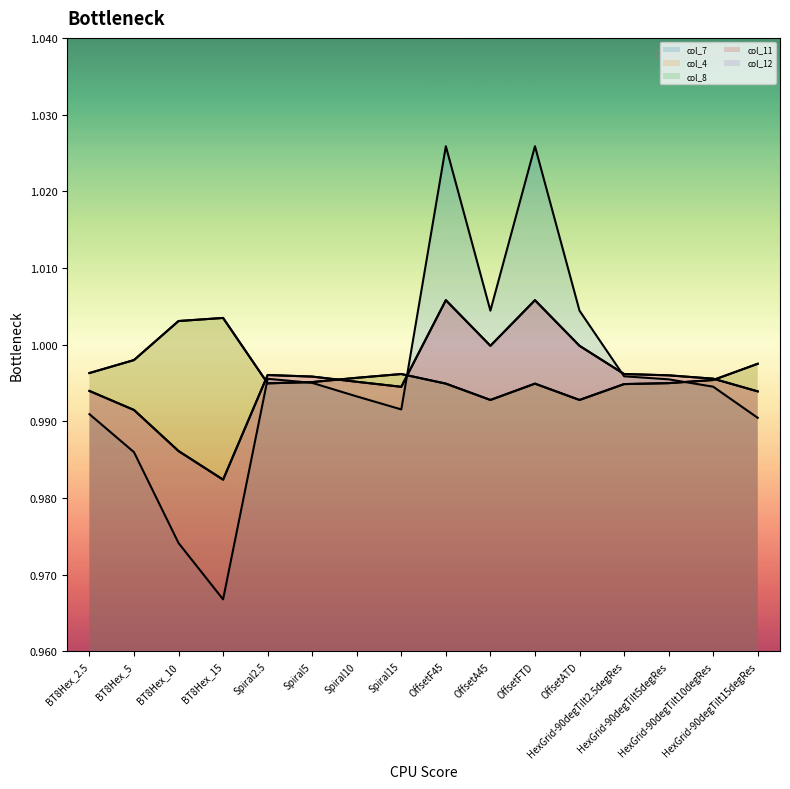

Reading left to right, what are all the values shown in this chart?

col_7: 1.0	1.0	1.0	1.0	1.0	1.0	1.0	1.0	1.0	1.0	1.0	1.0	1.0	1.0	1.0	1.0
col_4: 1.0	1.0	1.0	1.0	1.0	1.0	1.0	1.0	1.0	1.0	1.0	1.0	1.0	1.0	1.0	1.0
col_8: 1.0	1.0	1.0	1.0	1.0	1.0	1.0	1.0	1.0	1.0	1.0	1.0	1.0	1.0	1.0	1.0
col_11: 1.0	1.0	1.0	1.0	1.0	1.0	1.0	1.0	1.0	1.0	1.0	1.0	1.0	1.0	1.0	1.0
col_12: 1.0	1.0	1.0	1.0	1.0	1.0	1.0	1.0	1.0	1.0	1.0	1.0	1.0	1.0	1.0	1.0